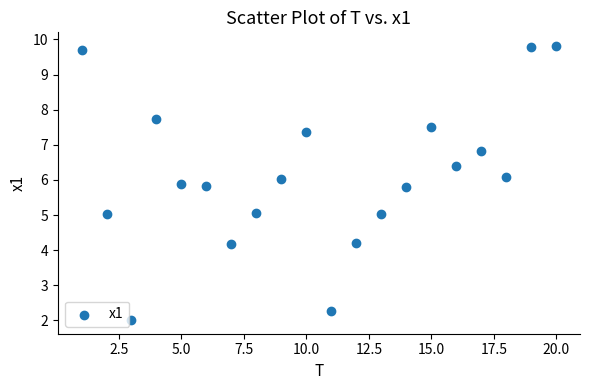

What is the range of Y values (max minus min)?

7.8